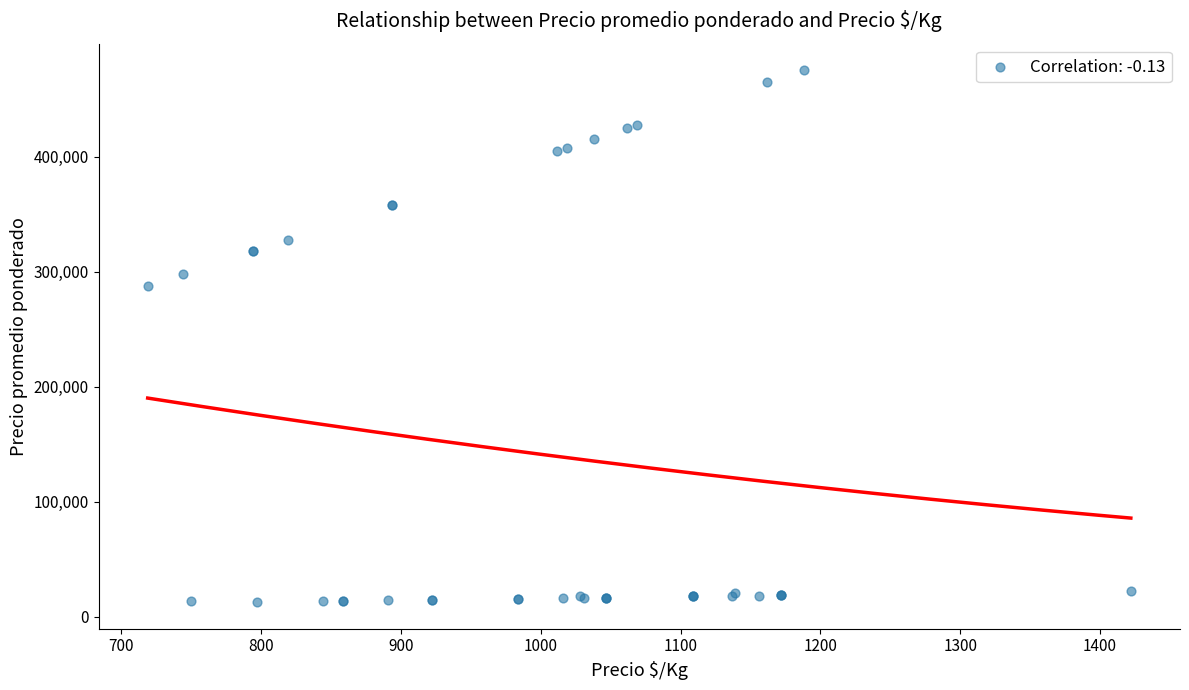

What Y value in the scatter plot is closest to 243875?

287500